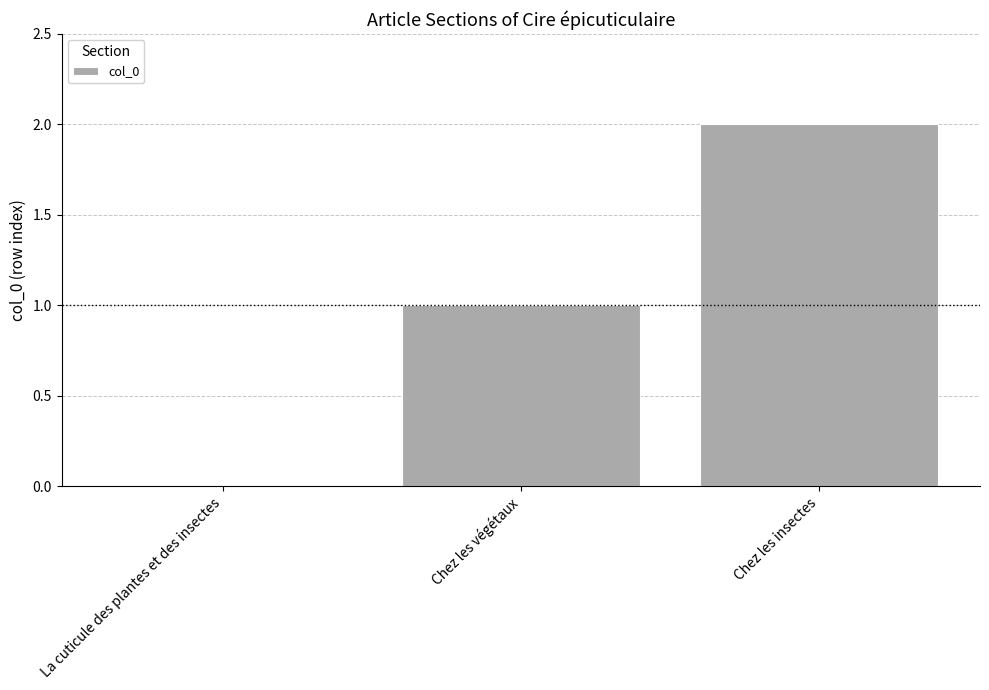

Between Chez les insectes and La cuticule des plantes et des insectes, which is larger?

Chez les insectes